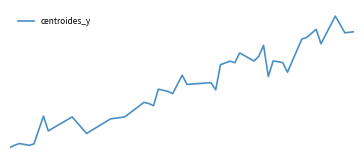

What is the maximum value shown in the chart?

46.4